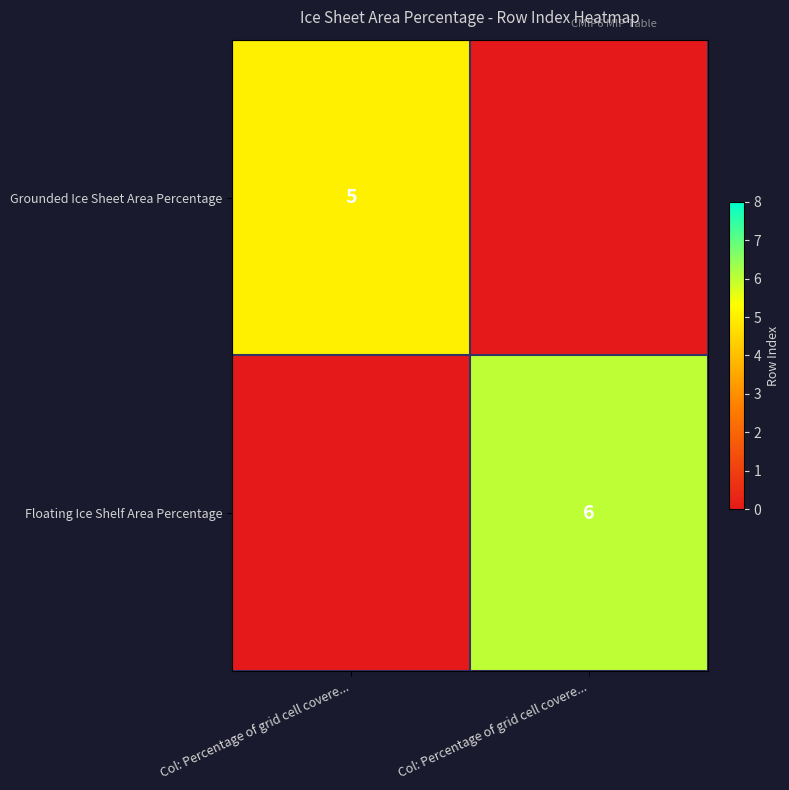

Which has a higher value, Col: Percentage of grid cell covere... or Col: Percentage of grid cell covere...?

Col: Percentage of grid cell covere...